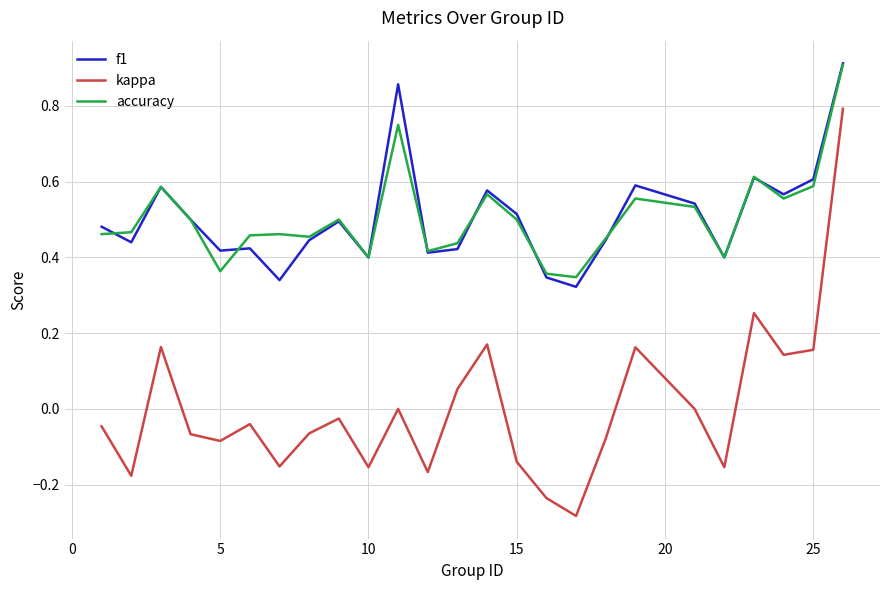

True or false: kappa and f1 intersect in this chart.

False